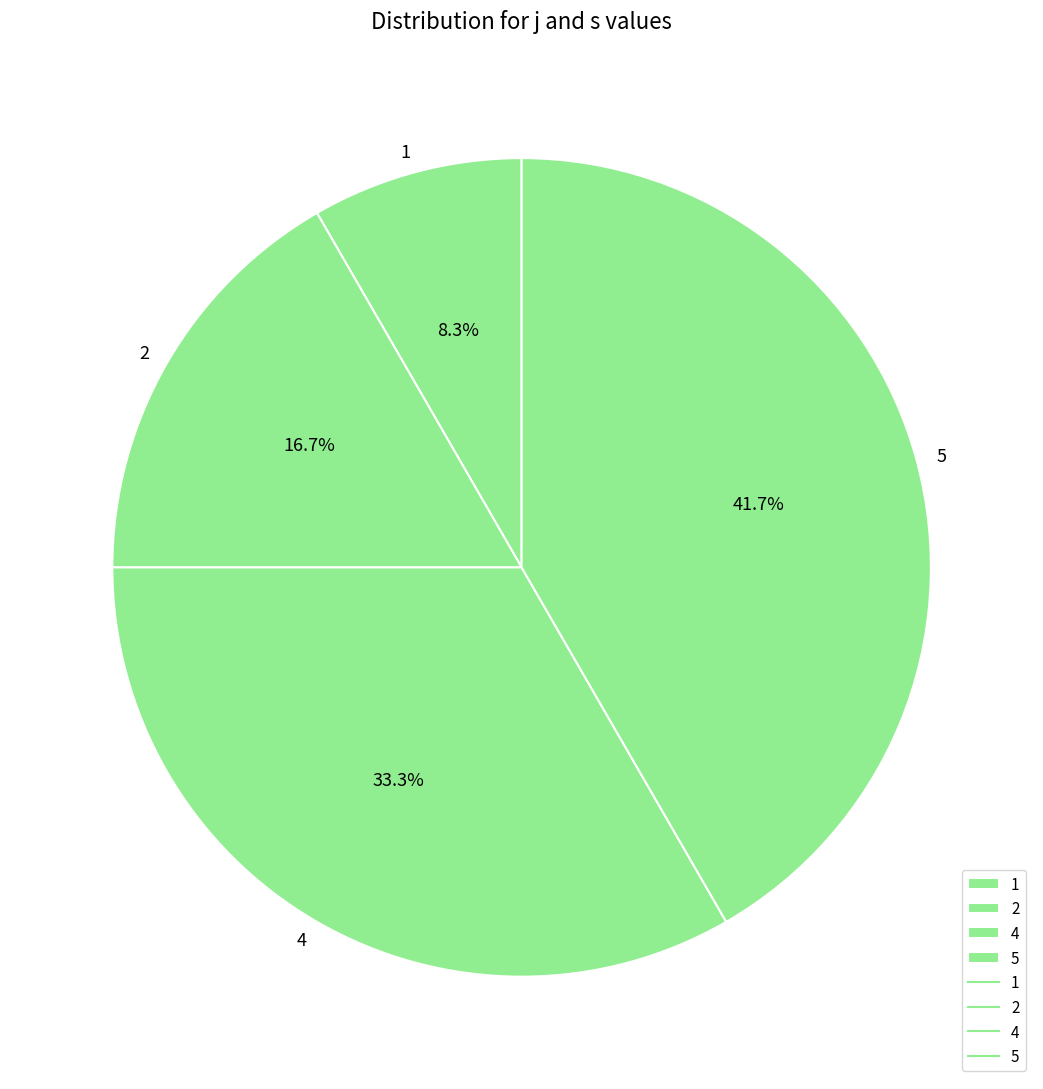

To the nearest percent, what is the combined percentage of 5 and 2?

58%